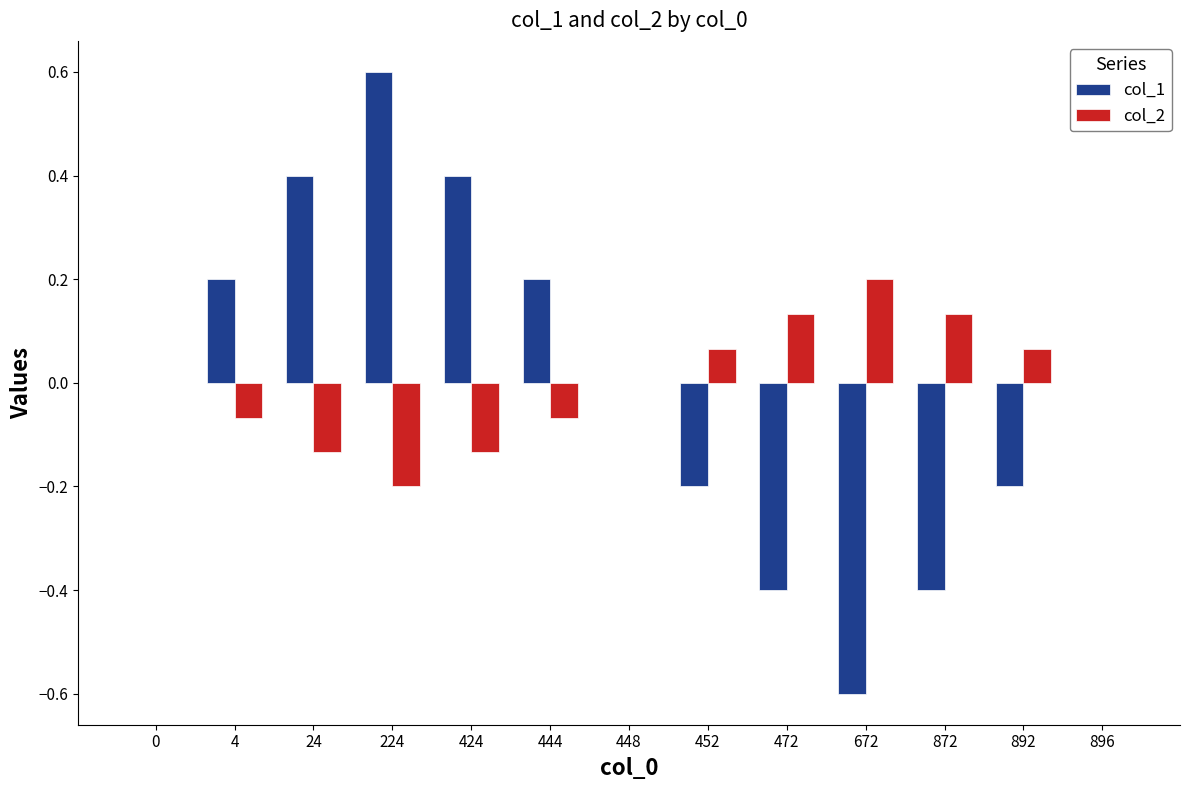

Does the chart contain stacked bars?

No